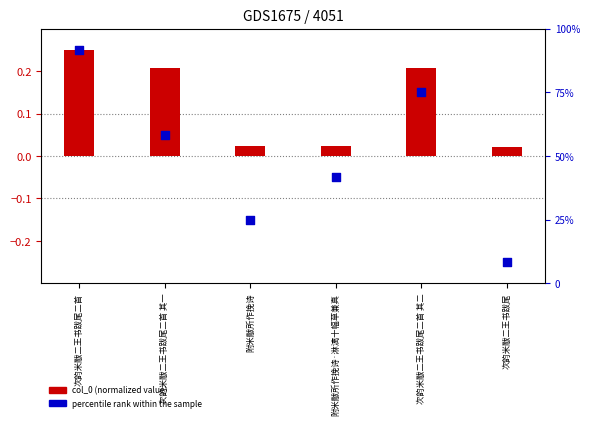

At which category is the sum across all series the highest?

次韵米黻二王书跋尾二首